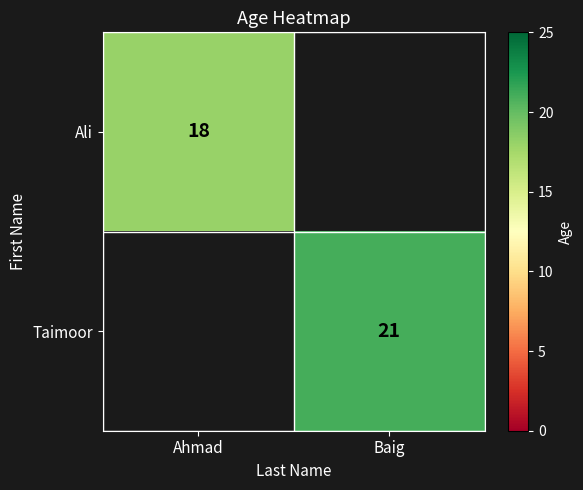

The Ali series shows 5 at Ahmad. True or false?

False